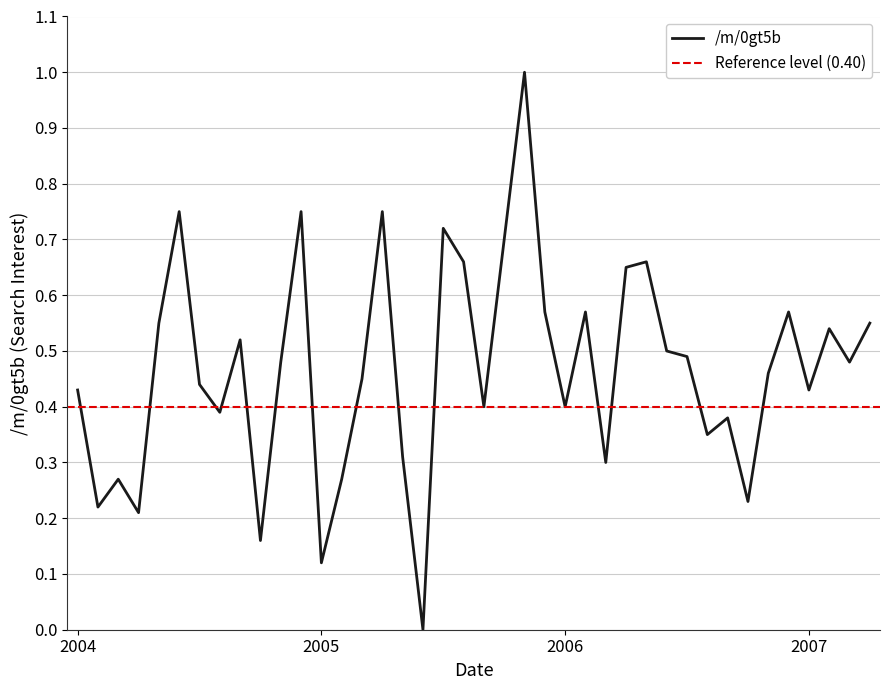

Rank the categories by value from lowest to highest.

2005-06, 2005-01, 2004-10, 2004-04, 2004-02, 2006-10, 2004-03, 2005-02, 2006-03, 2005-05, 2006-08, 2006-09, 2004-08, 2005-09, 2006-01, 2004-01, 2007-01, 2004-07, 2005-03, 2006-11, 2004-11, 2007-03, 2006-07, 2006-06, 2004-09, 2007-02, 2004-05, 2007-04, 2005-12, 2006-02, 2006-12, 2006-04, 2005-08, 2006-05, 2005-10, 2005-07, 2004-06, 2004-12, 2005-04, 2005-11